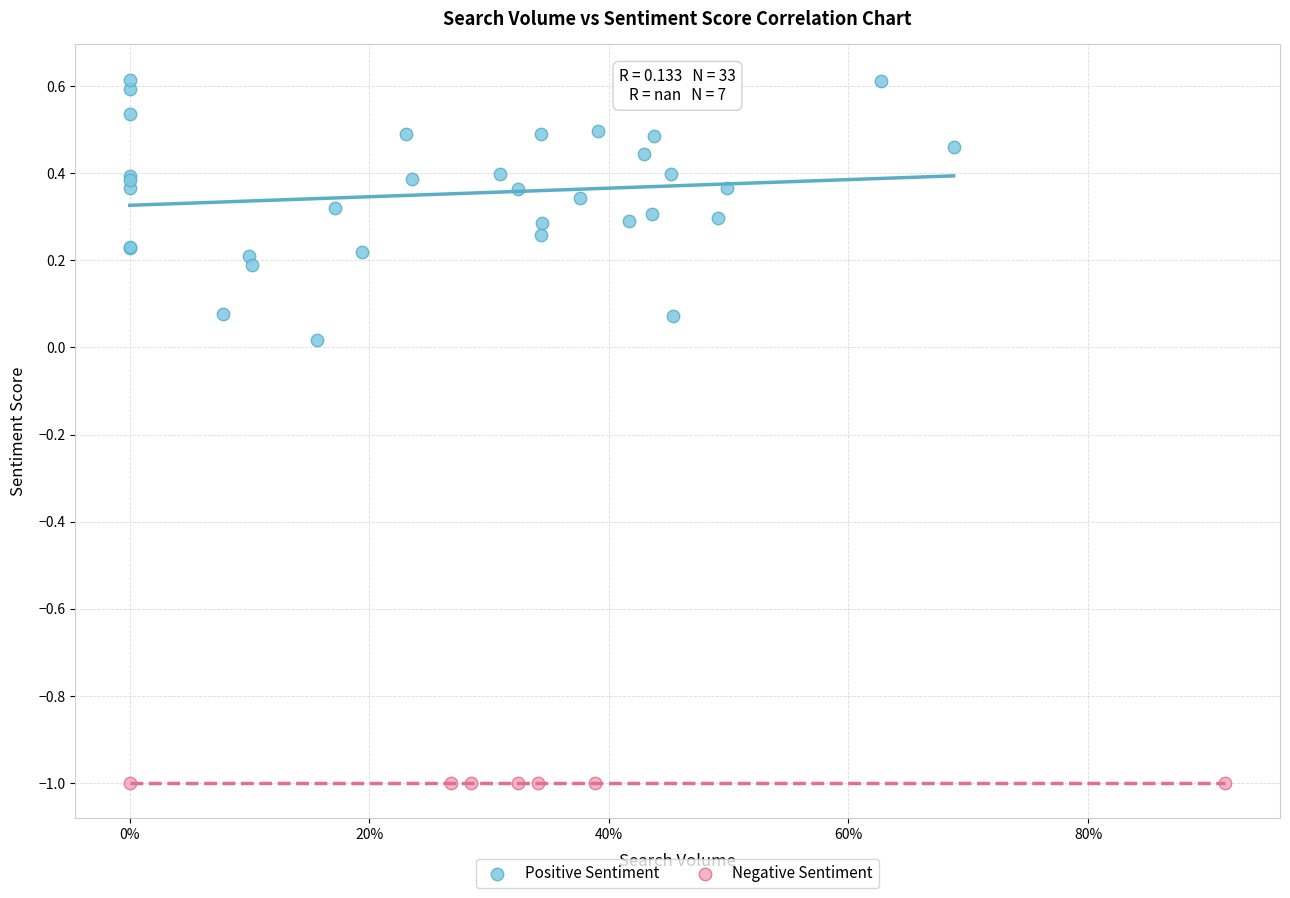

What are all the series names shown in the legend?

Positive Sentiment, Negative Sentiment